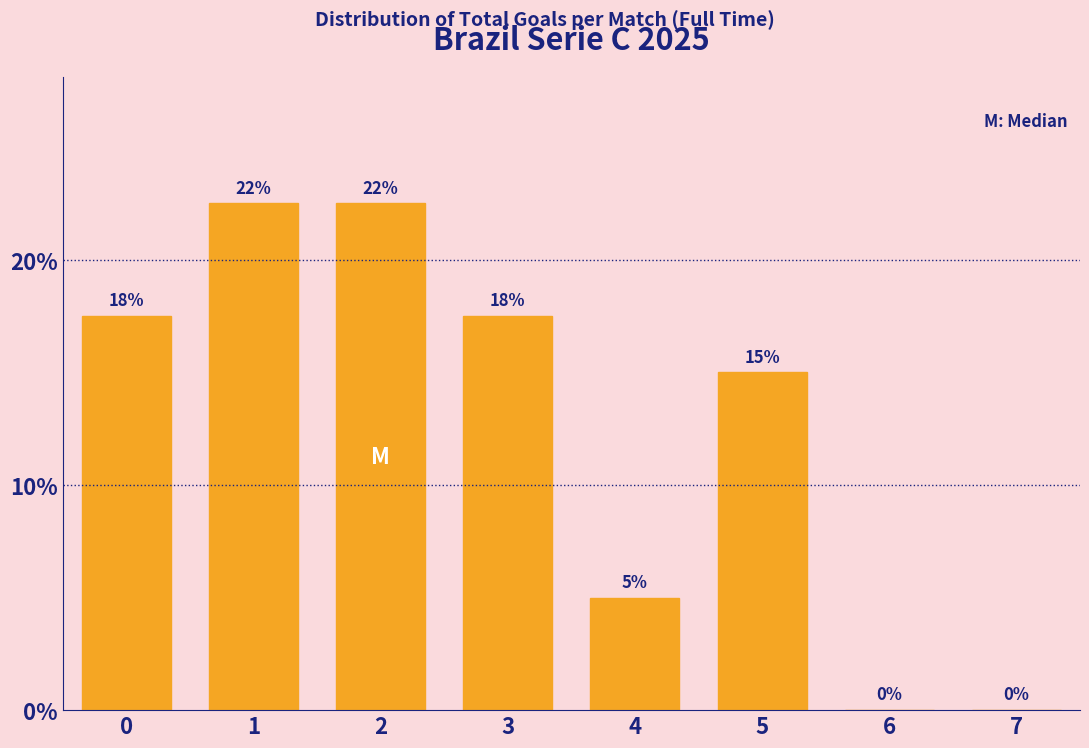

The chart shows a value of 11.2 at 2. True or false?

False